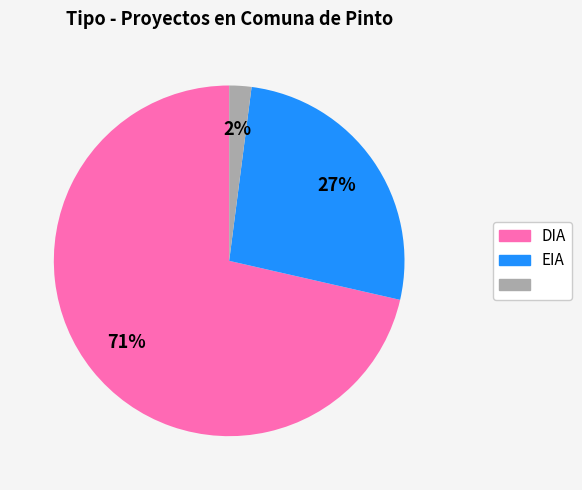

To the nearest percent, what is the difference between the largest and smallest slice percentages?

69%